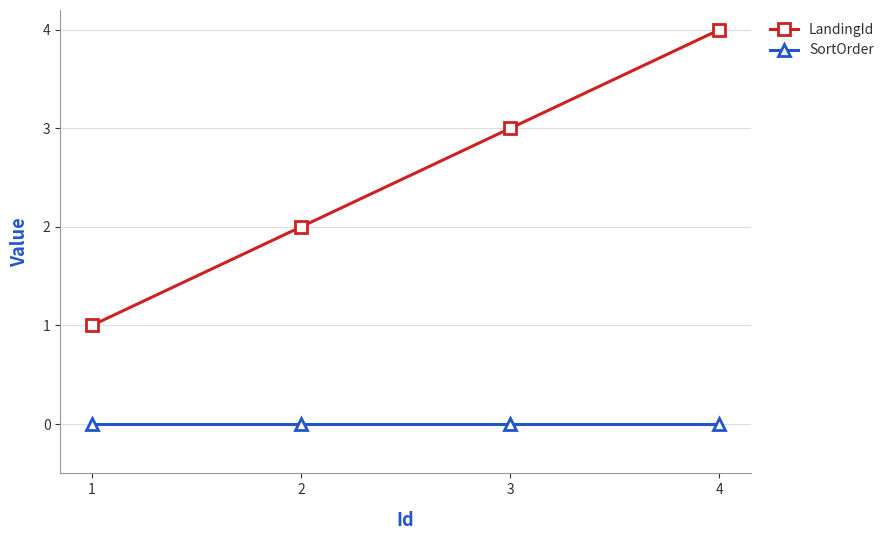

What is the total value across all series at 3?

3